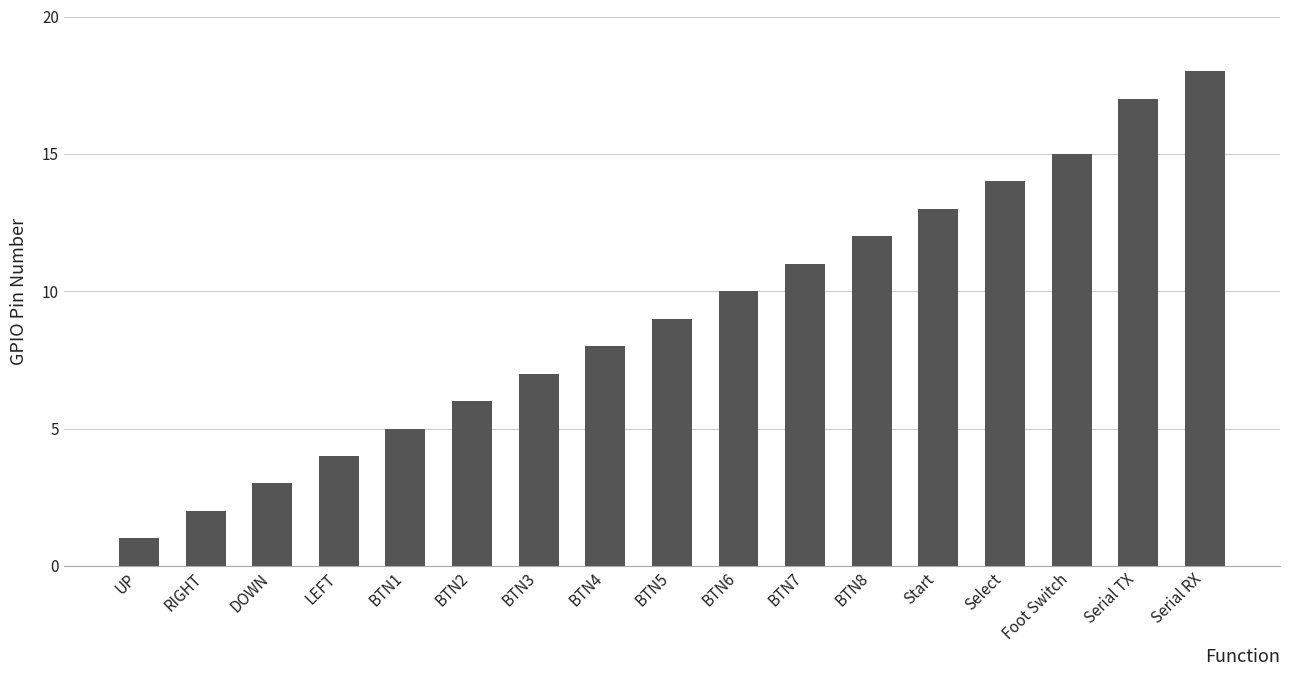

How many bars are there in total?

17